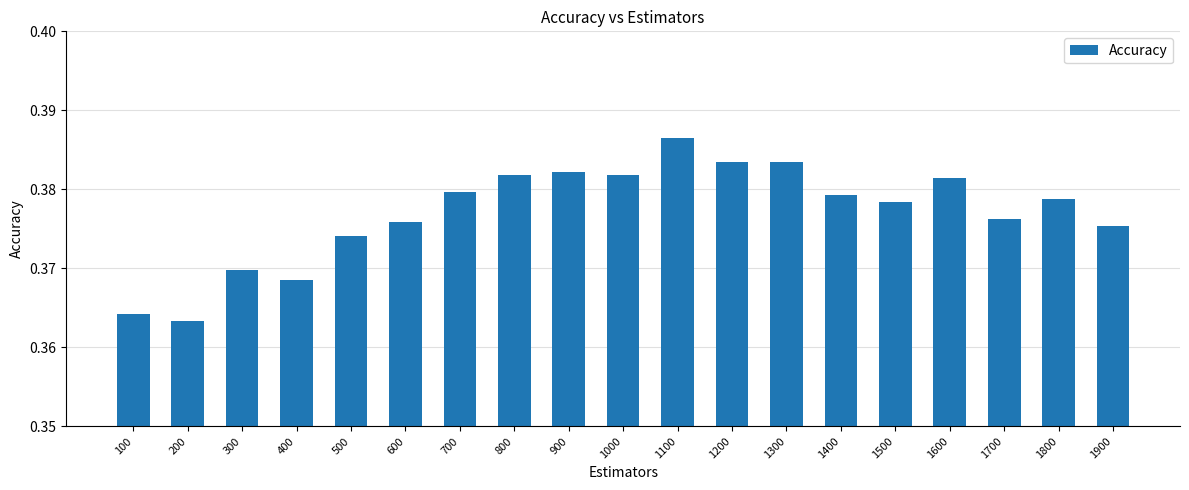

Which label corresponds to the largest value in the chart?

1100